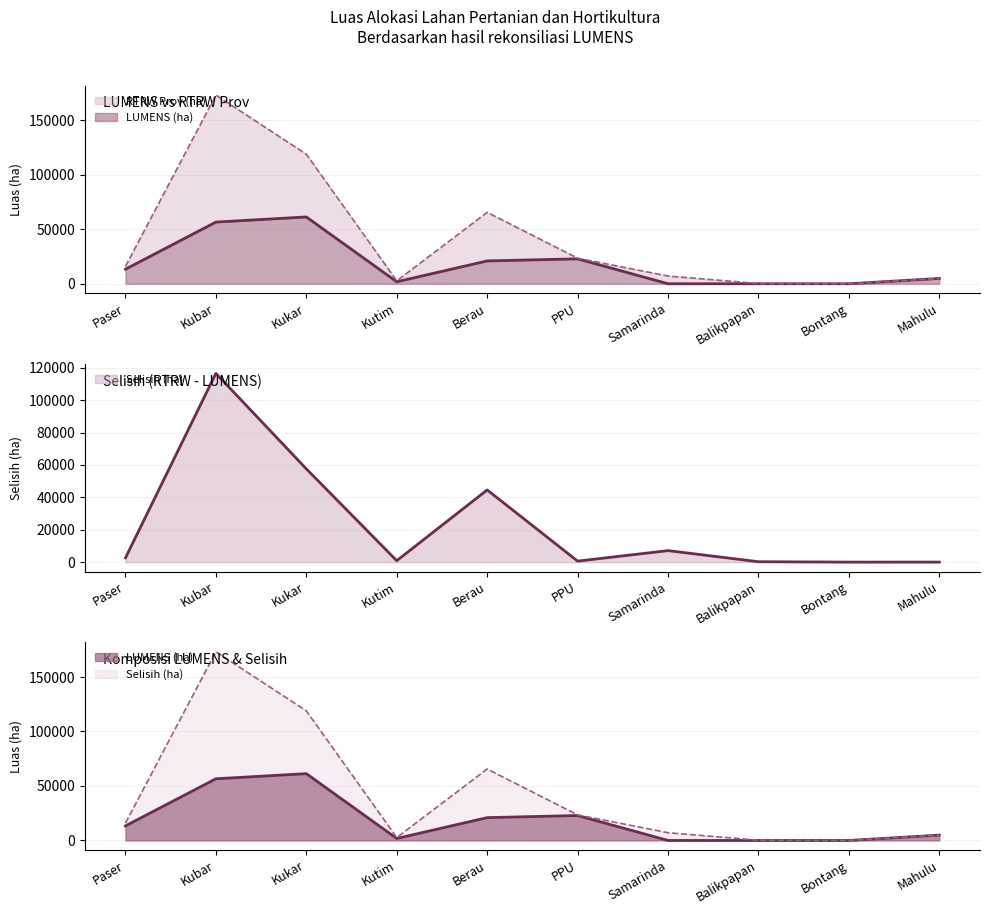

What is the label of the 3rd point from the right?

Balikpapan